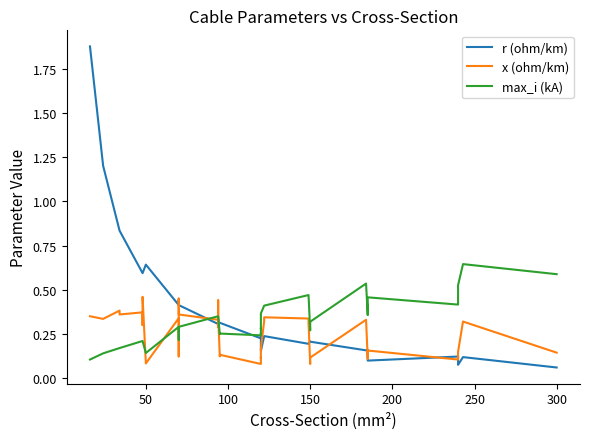

List the series in order of their overall mean, lowest first.

x (ohm/km), max_i (kA), r (ohm/km)